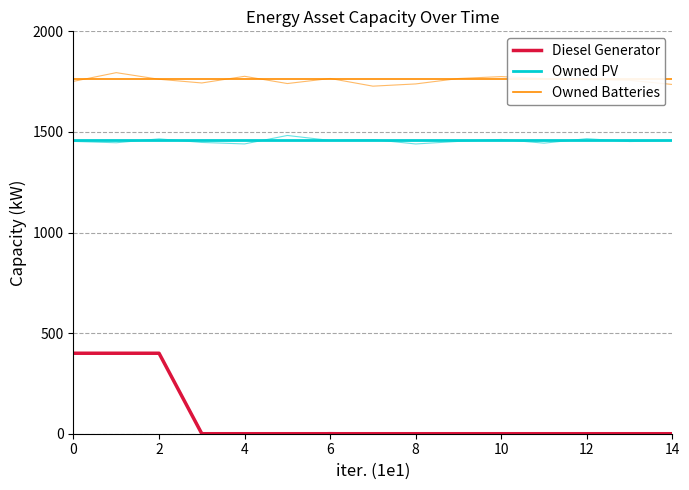

What is the label of the 4th point from the left?

6